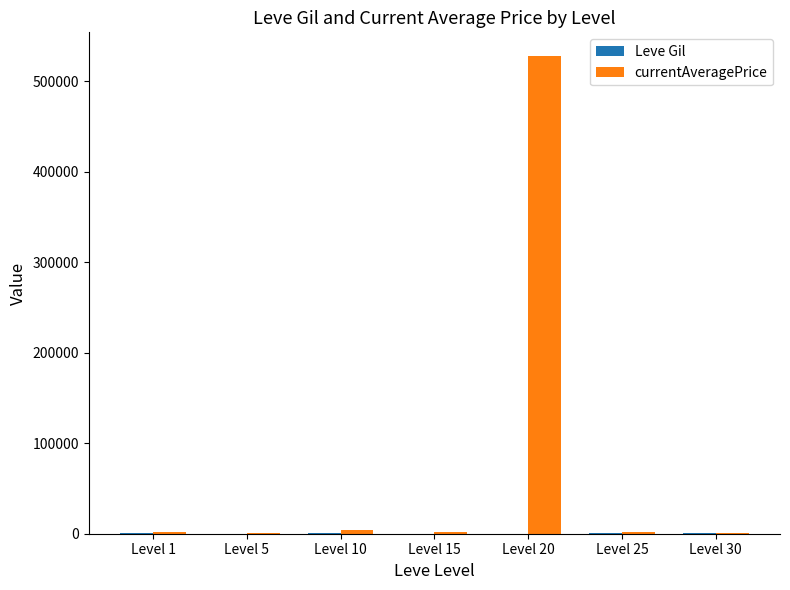

At which category is the sum across all series the highest?

Level 20